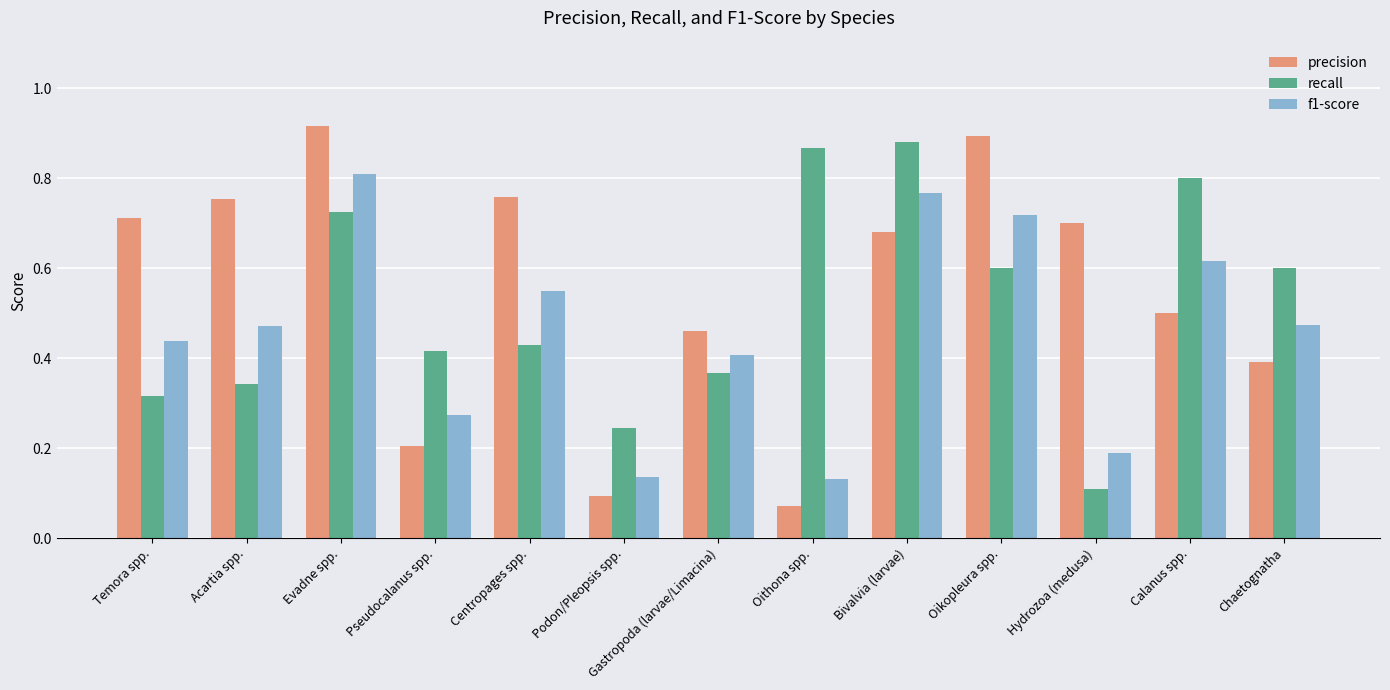

How many groups of bars are there?

13